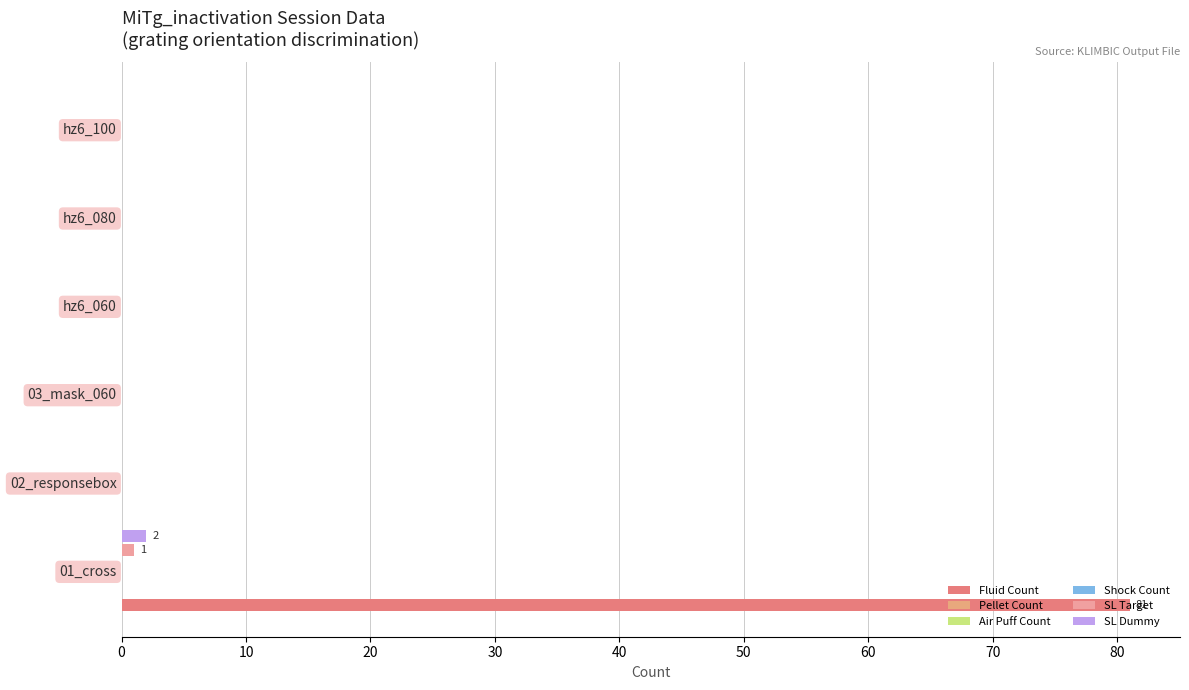

List the series in order of their peak value, highest first.

Fluid Count, SL Dummy, SL Target, Pellet Count, Air Puff Count, Shock Count